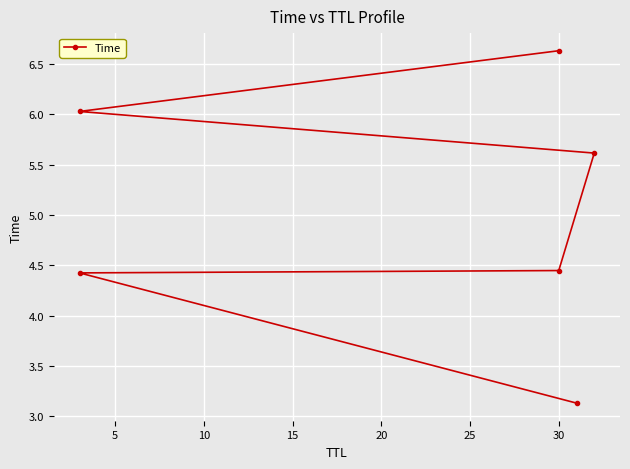

True or false: the data has more than 0 interior local peaks.

False